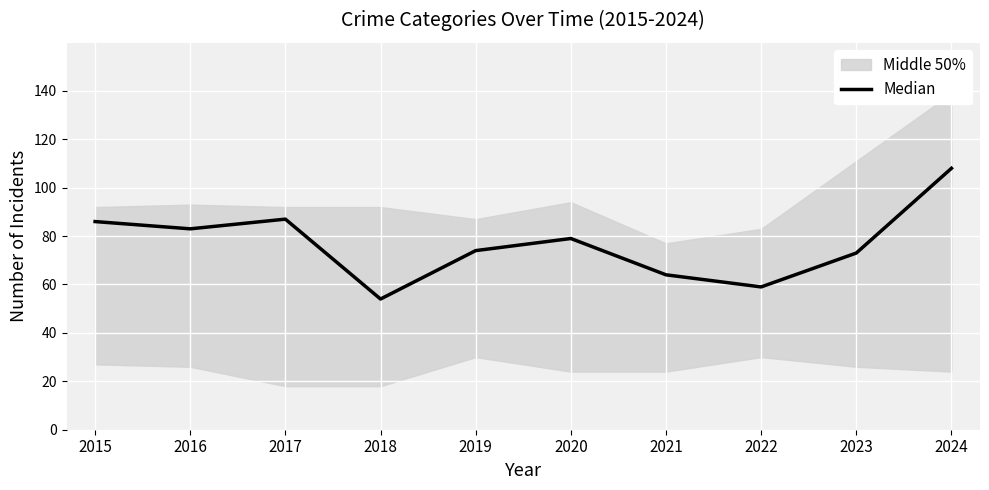

Reading left to right, extract all data points from this chart.

86	83	87	54	74	79	64	59	73	108